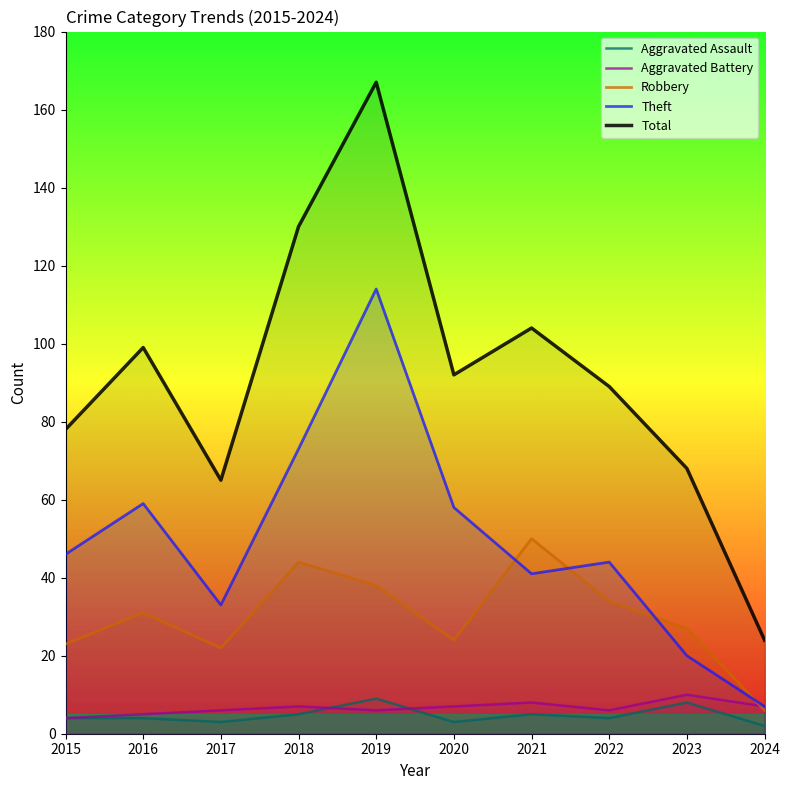

What is the minimum value shown in the chart?

2